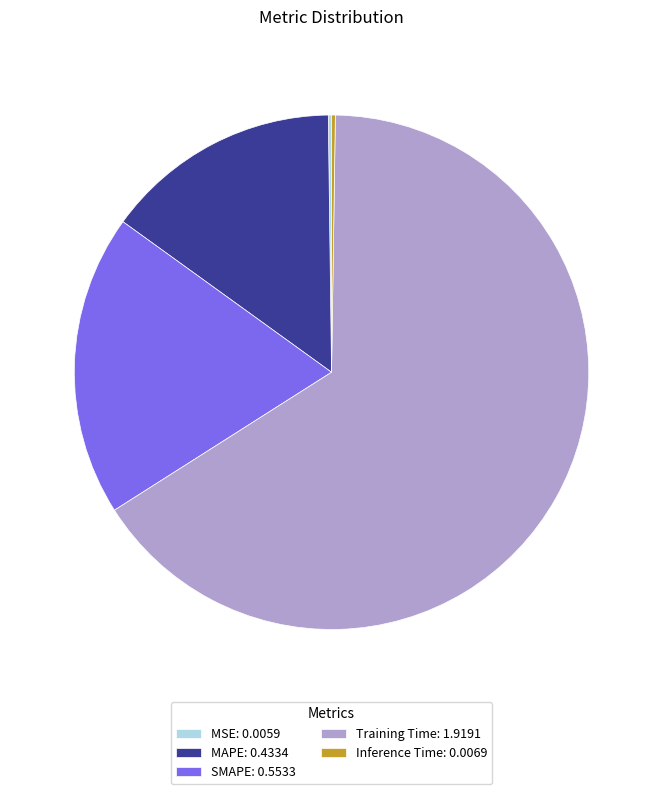

Is it true that Training Time: 1.9191 is 66% of the pie?

True